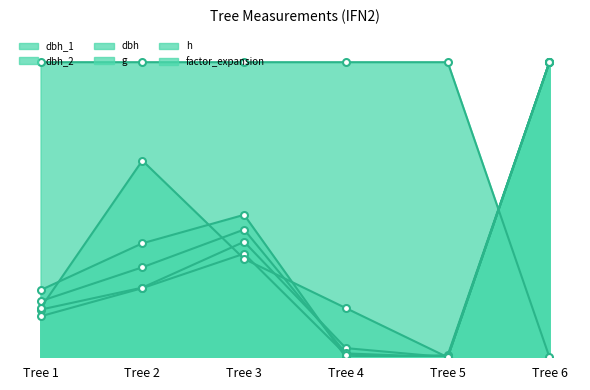

At which category does dbh_2 reach its first local peak?

Tree 3